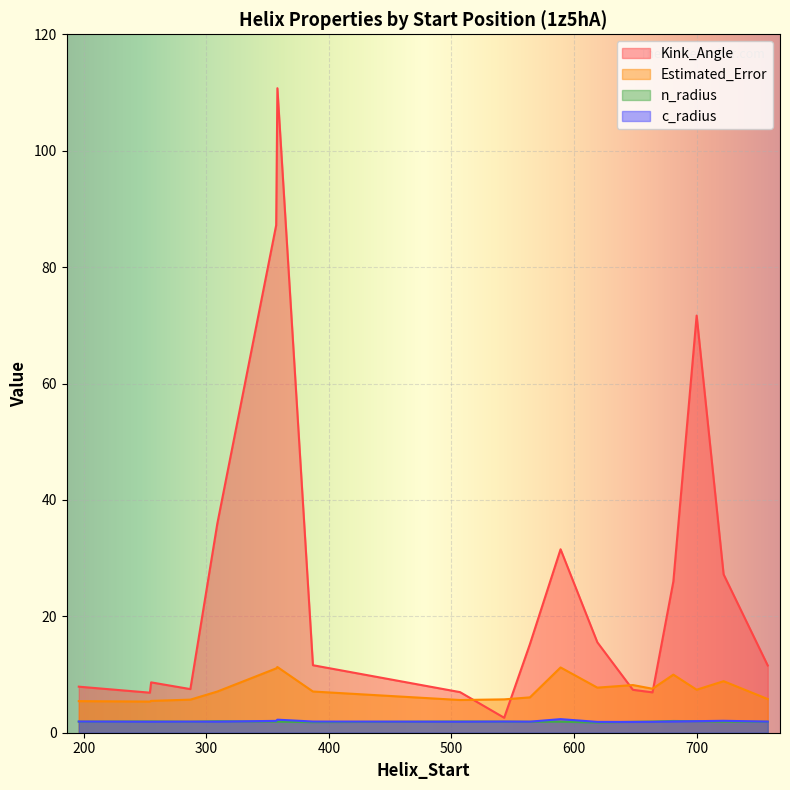

What are all the series names shown in the legend?

Kink_Angle, Estimated_Error, n_radius, c_radius